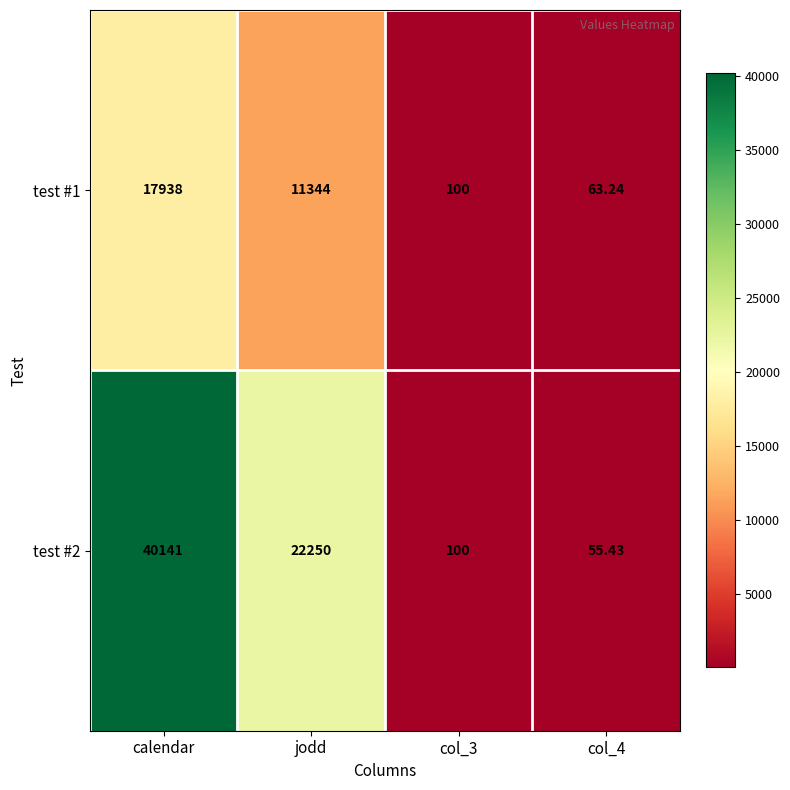

At which category is the sum across all series the highest?

calendar